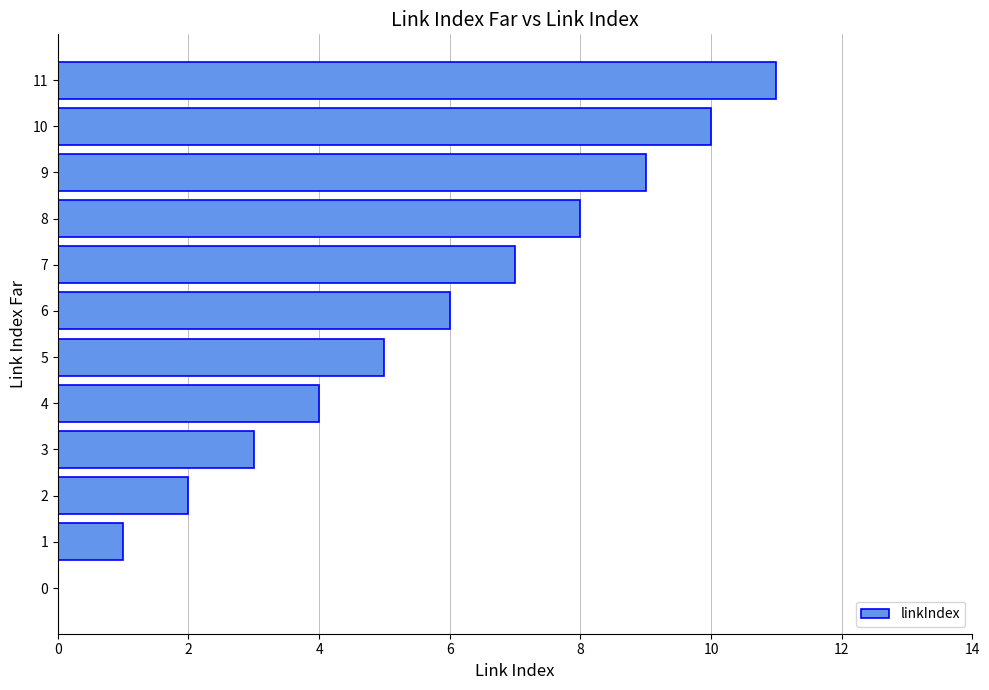

What is the sum of all values?

66